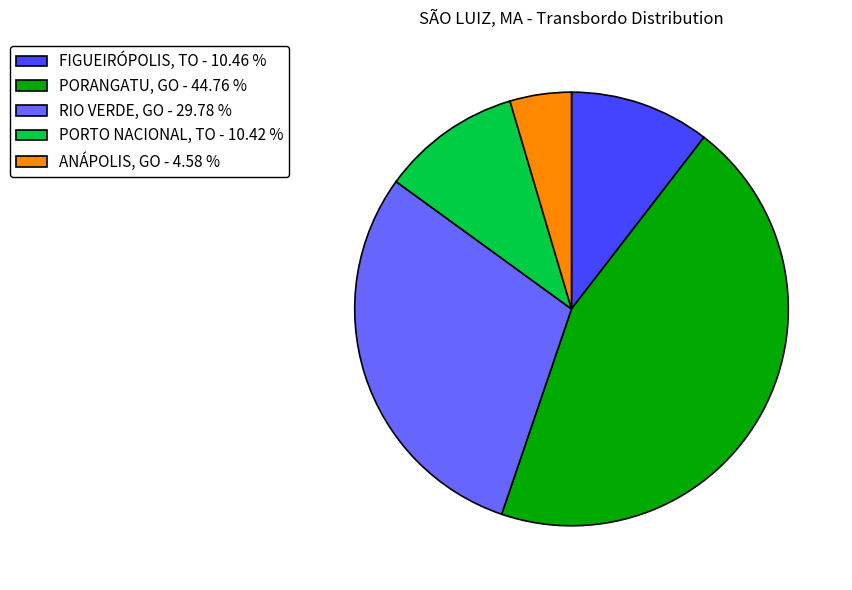

How many segments does this pie chart have?

5